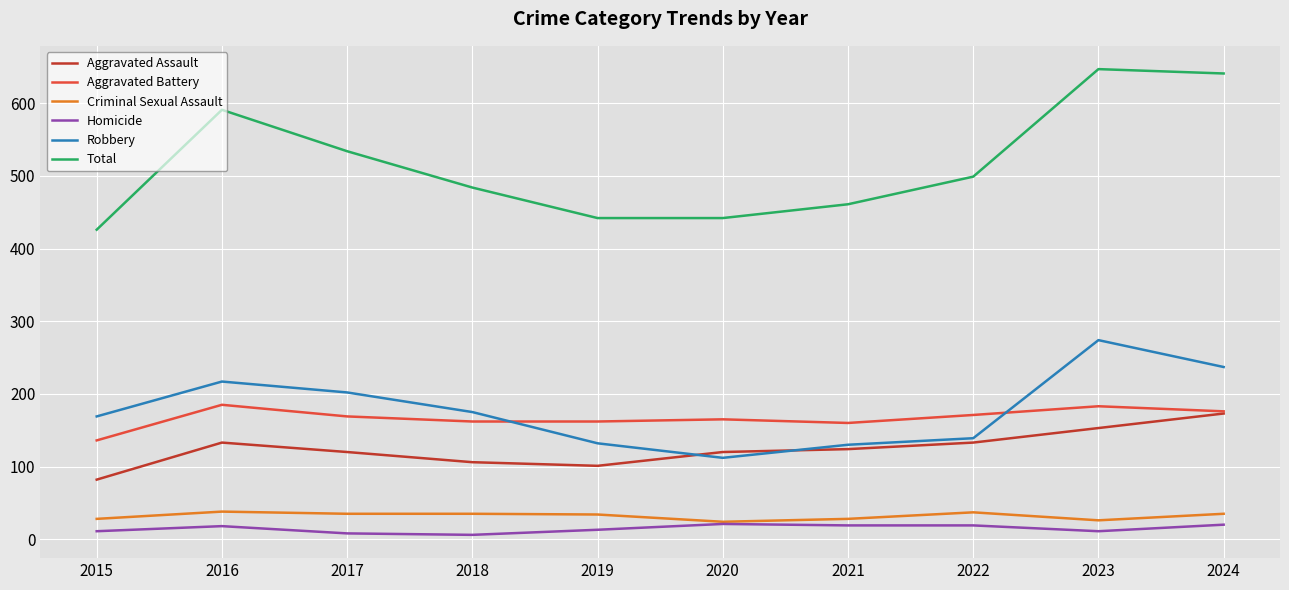

The value of Homicide at 2015 is 11. True or false?

True